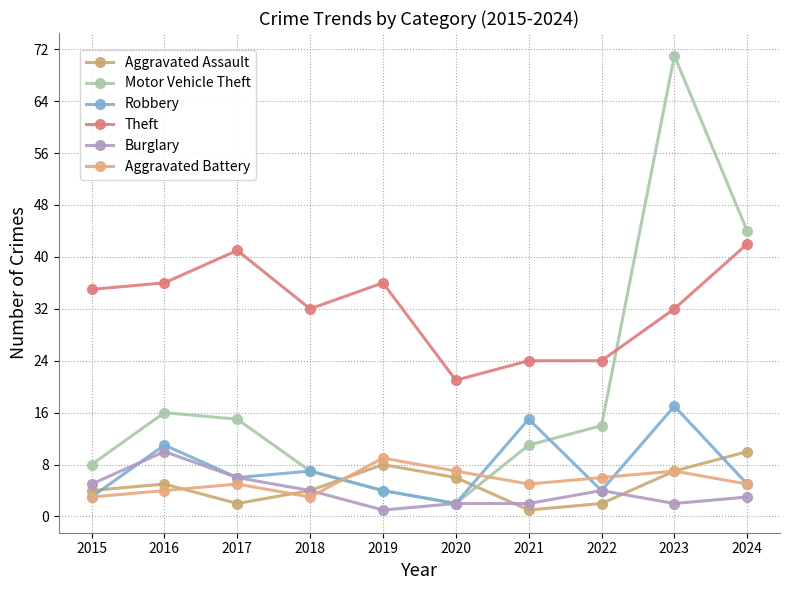

Reading left to right, what are all the values shown in this chart?

Aggravated Assault: 2015=4	2016=5	2017=2	2018=4	2019=8	2020=6	2021=1	2022=2	2023=7	2024=10
Motor Vehicle Theft: 2015=8	2016=16	2017=15	2018=7	2019=4	2020=2	2021=11	2022=14	2023=71	2024=44
Robbery: 2015=3	2016=11	2017=6	2018=7	2019=4	2020=2	2021=15	2022=4	2023=17	2024=5
Theft: 2015=35	2016=36	2017=41	2018=32	2019=36	2020=21	2021=24	2022=24	2023=32	2024=42
Burglary: 2015=5	2016=10	2017=6	2018=4	2019=1	2020=2	2021=2	2022=4	2023=2	2024=3
Aggravated Battery: 2015=3	2016=4	2017=5	2018=3	2019=9	2020=7	2021=5	2022=6	2023=7	2024=5